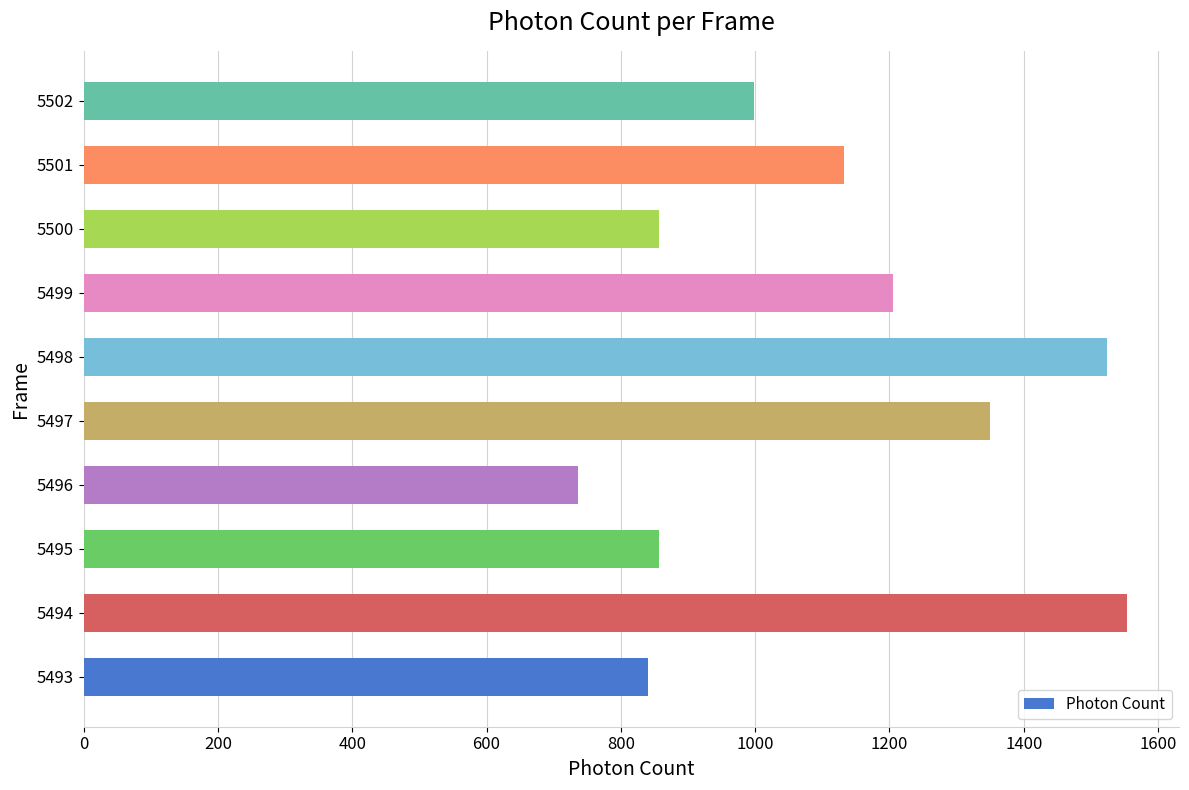

What is the average value?

1105.2